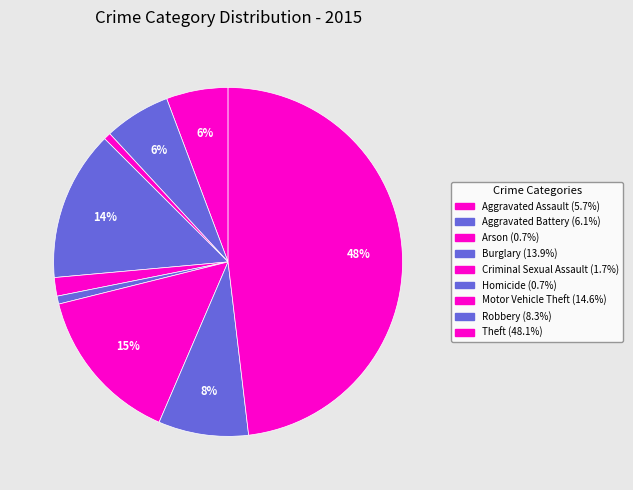

Does Homicide account for over 50% of the chart?

No